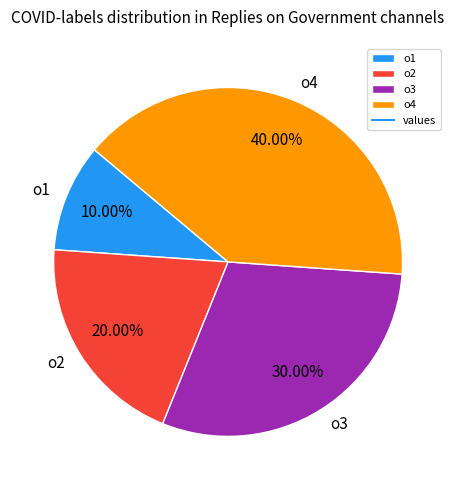

Does any single category account for the majority?

No